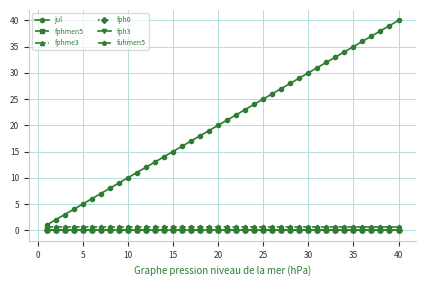

Does the chart have visible grid lines?

Yes